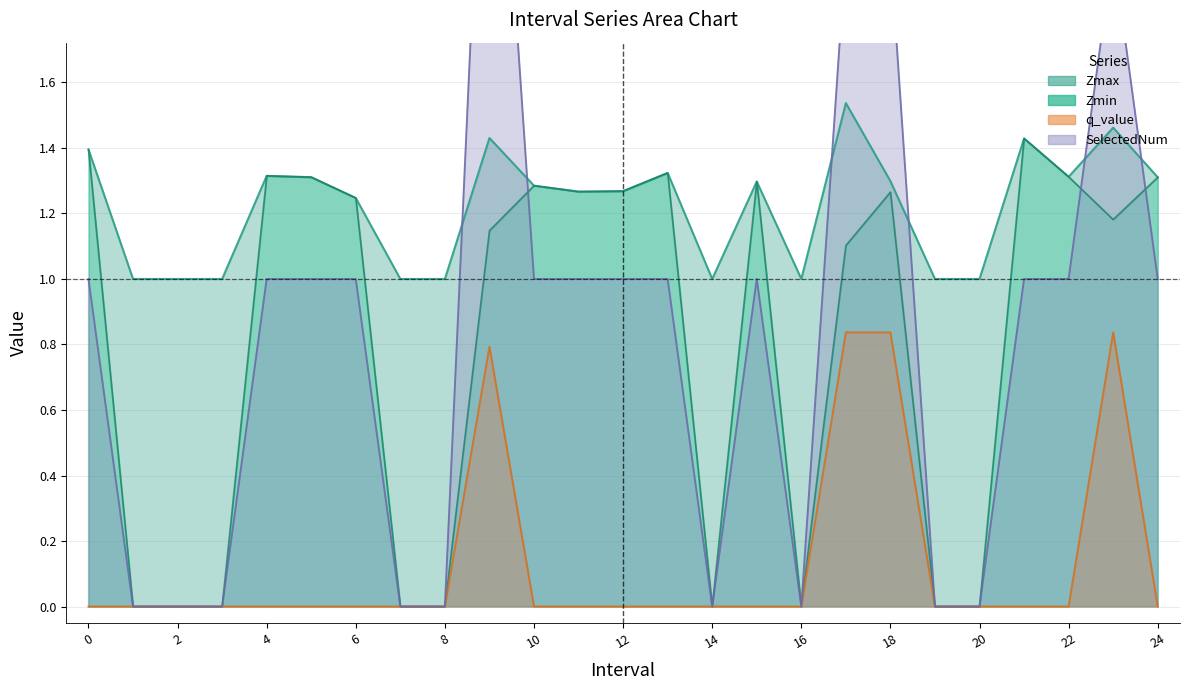

Read the q_value value at 18.

0.8